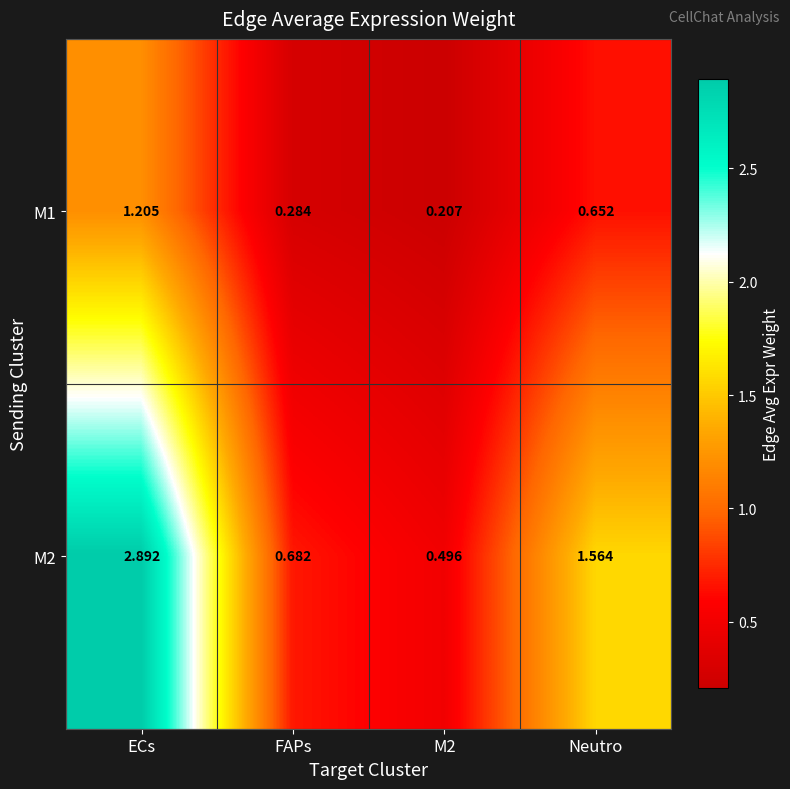

At which category is the sum across all series the highest?

ECs